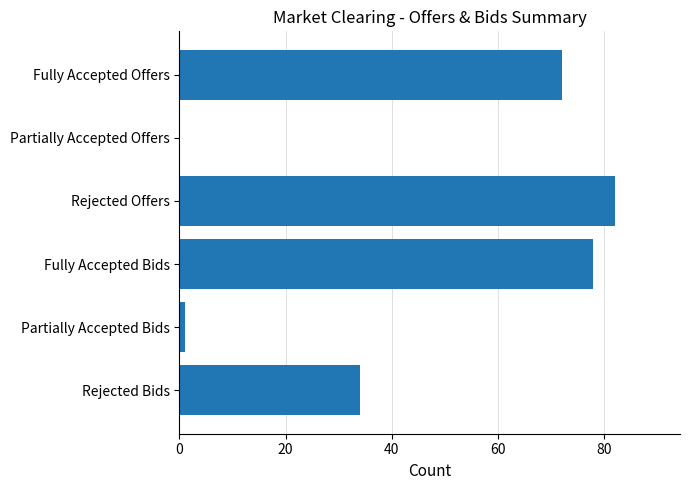

What is the greatest value displayed?

82